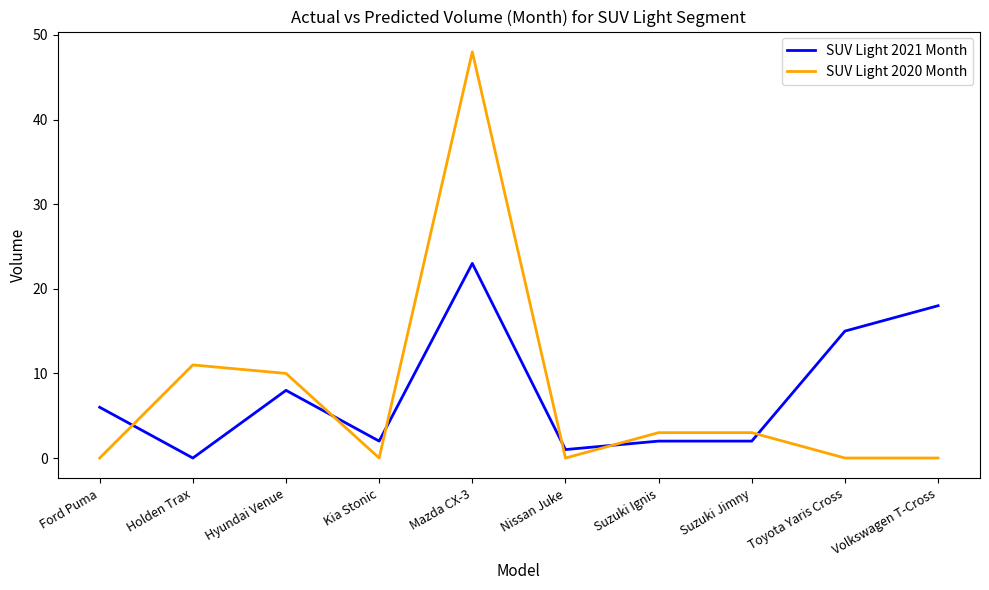

What position from the left is Hyundai Venue?

3